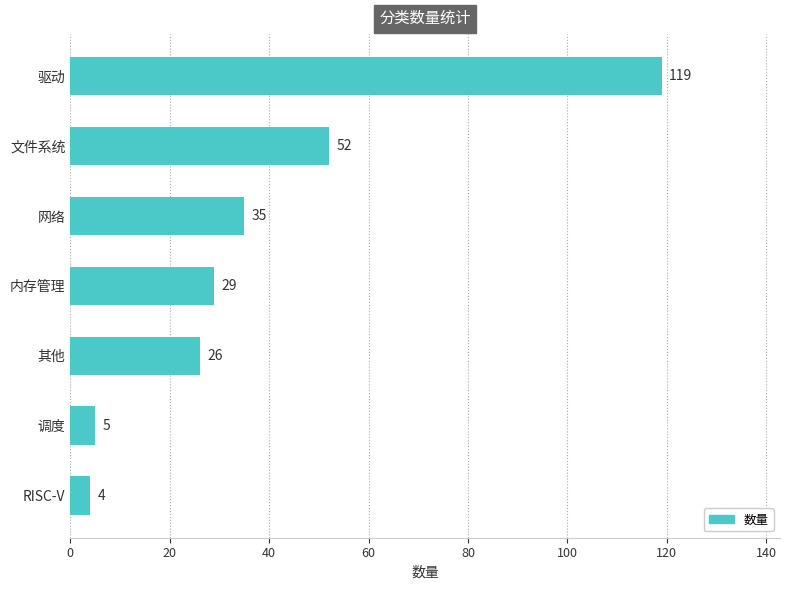

Reading top to bottom, what are all the values shown in this chart?

驱动=119	文件系统=52	网络=35	内存管理=29	其他=26	调度=5	RISC-V=4